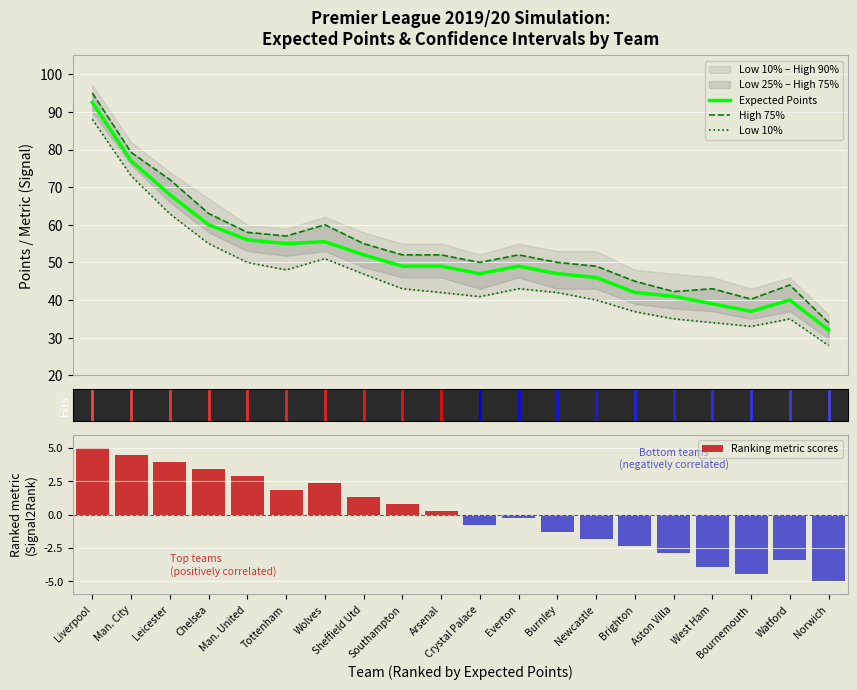

What position from the left is Arsenal?

10